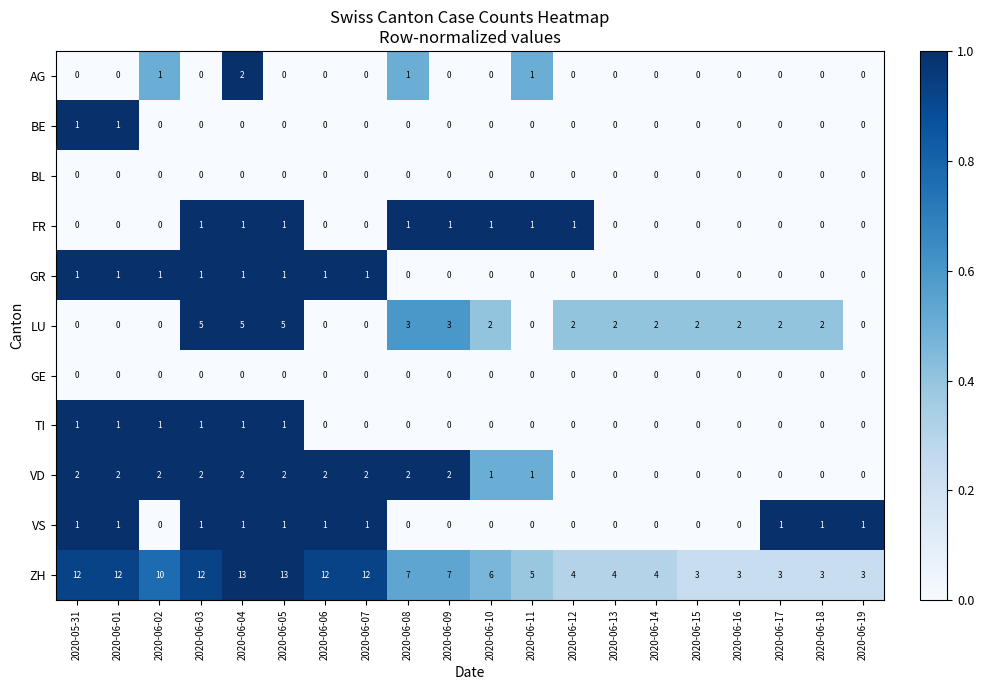

Which series has the largest total across all categories?

ZH